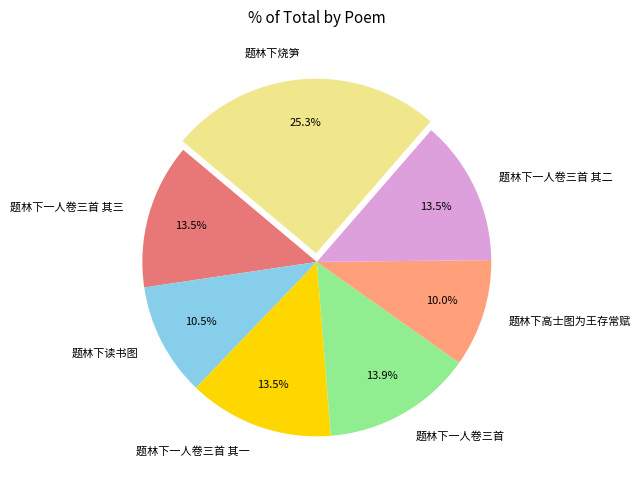

Does any single category account for the majority?

No